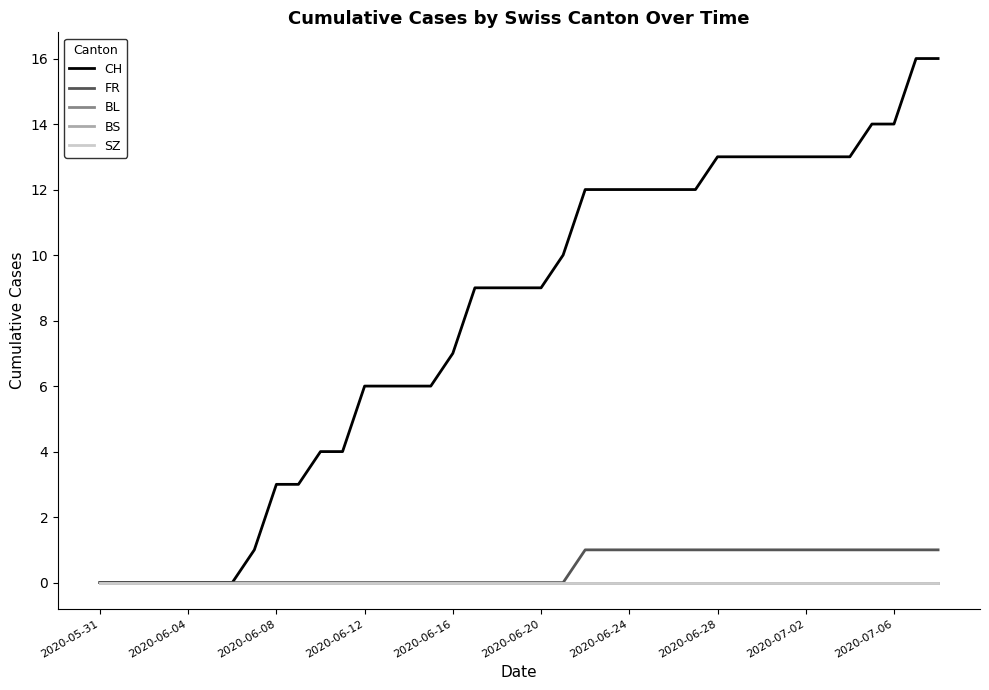

Is this an area chart (filled region under the line)?

No